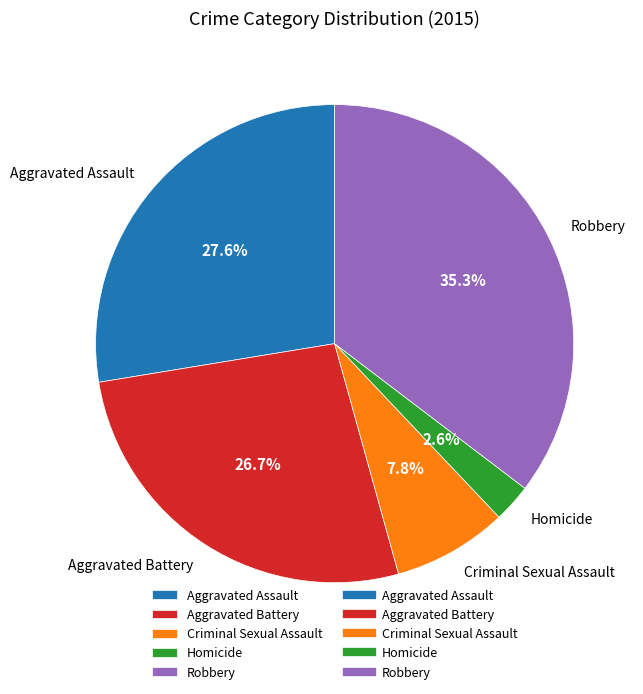

Is it true that Aggravated Battery is 17% of the pie?

False